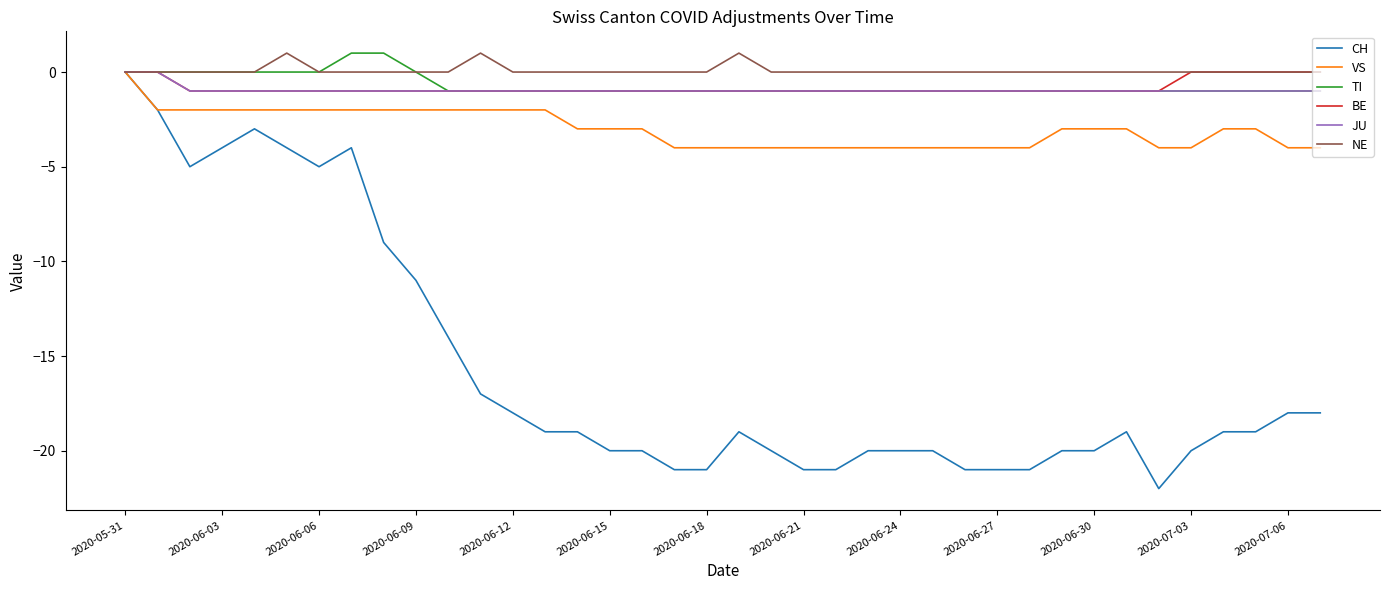

Which series has the widest spread of values?

CH